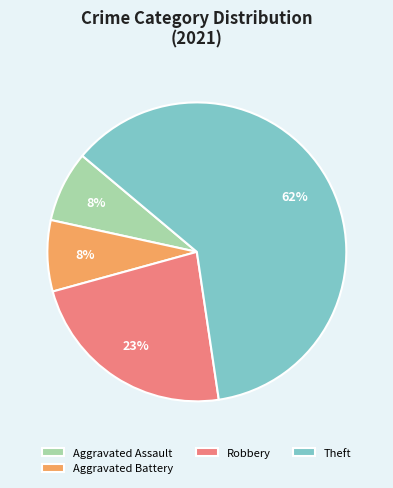

True or false: Aggravated Battery accounts for 8% of the total.

True